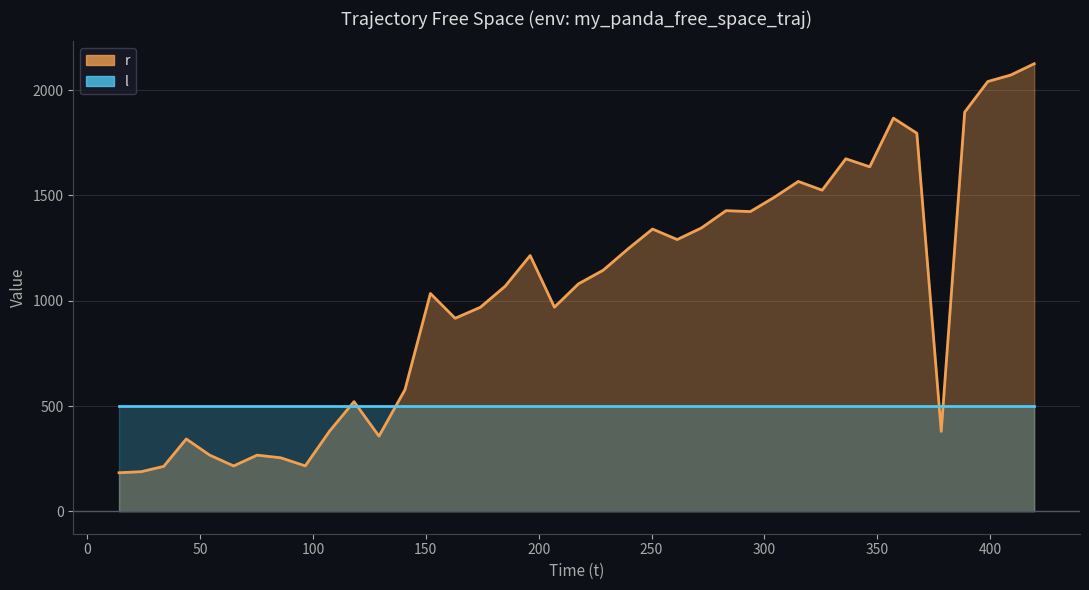

Does the chart display data point markers on the line(s)?

No